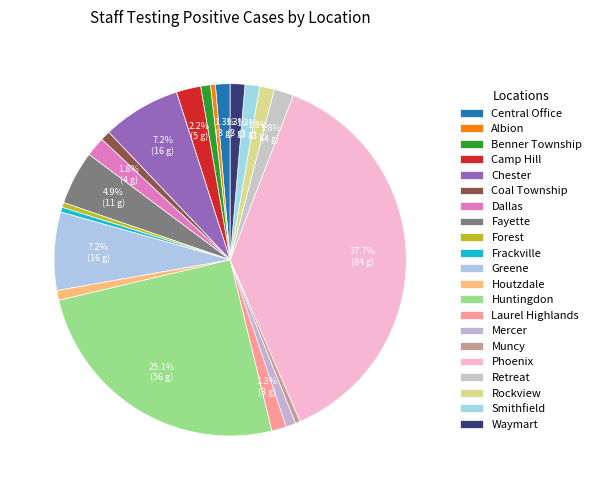

Count the number of slices in the pie.

21